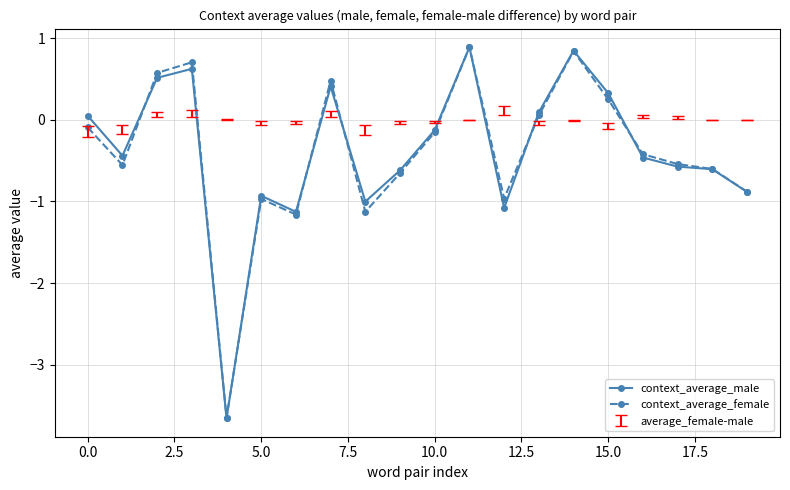

In context_average_male, how many points are lower than both neighbors (excluding endpoints)?

5